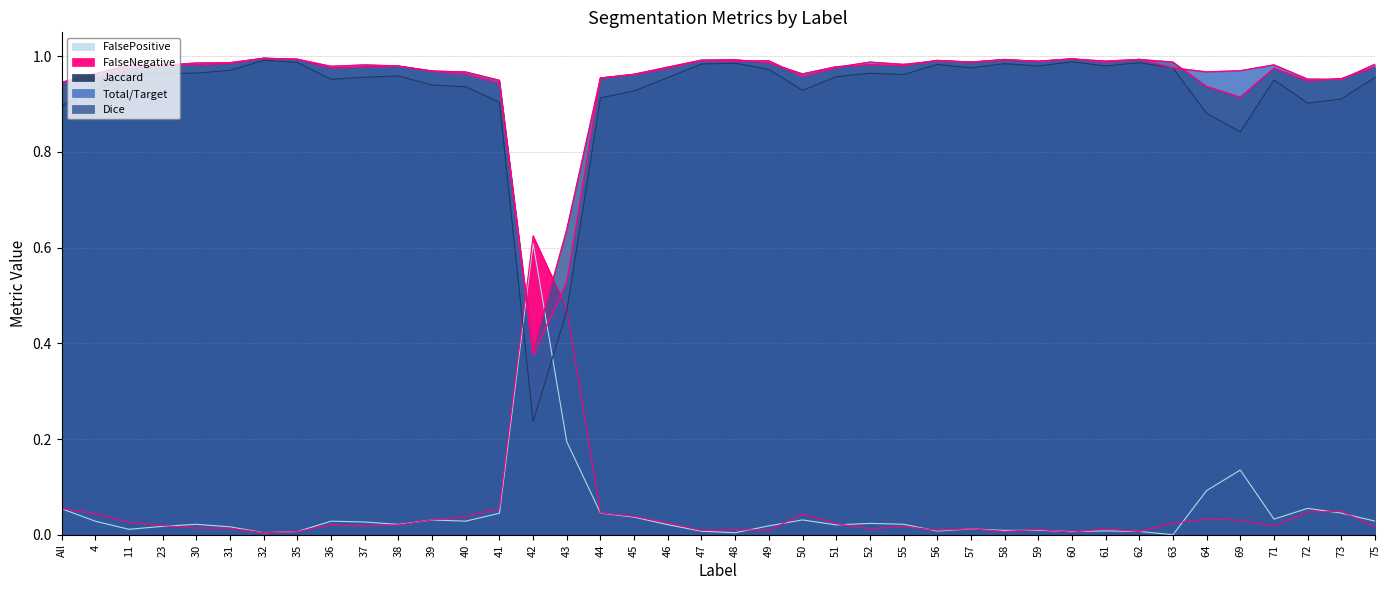

What is the difference between the maximum and minimum values in the FalsePositive series?

0.6